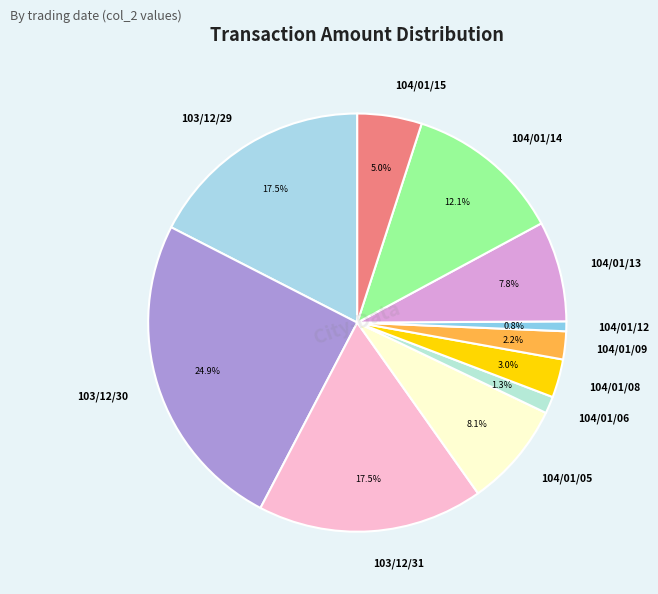

Is it true that 104/01/08 is 14% of the pie?

False